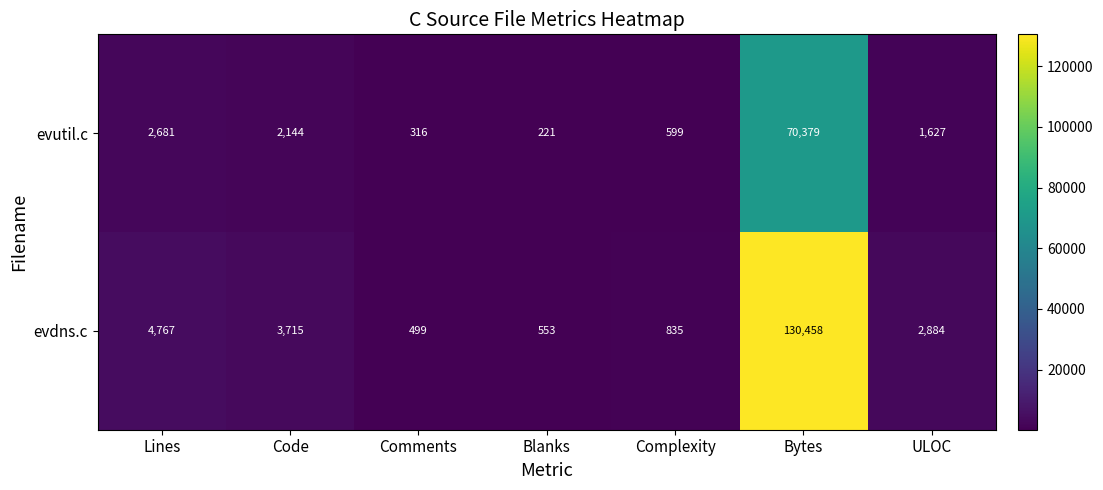

Reading left to right, what are all the values shown in this chart?

evutil.c: Lines=2681	Code=2144	Comments=316	Blanks=221	Complexity=599	Bytes=70379	ULOC=1627
evdns.c: Lines=4767	Code=3715	Comments=499	Blanks=553	Complexity=835	Bytes=130458	ULOC=2884